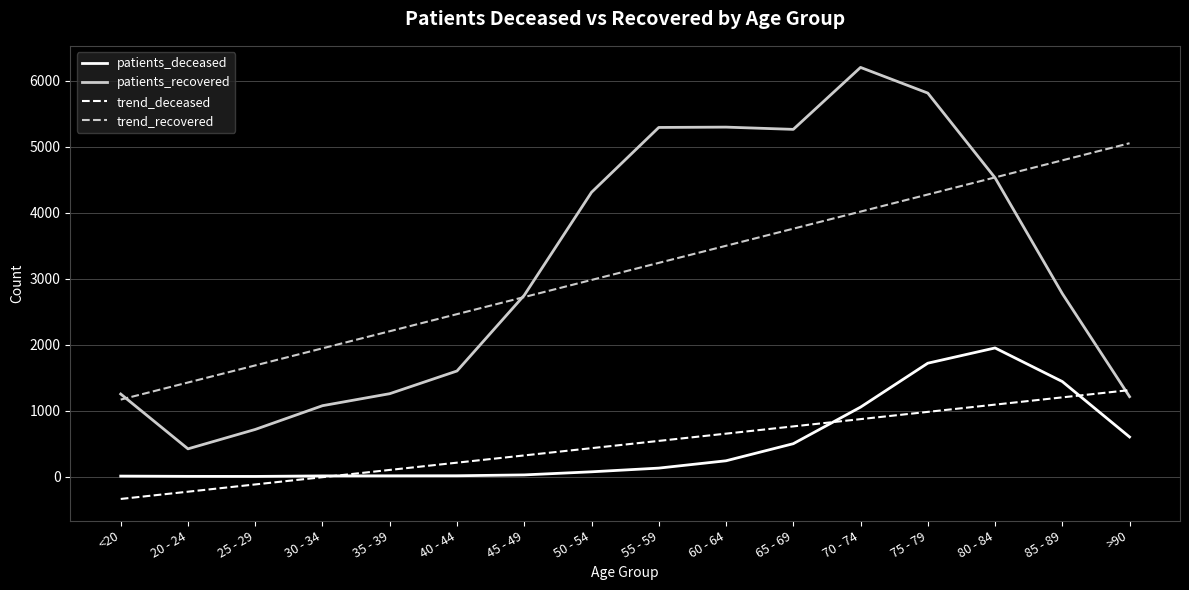

Read the patients_deceased value at 50 - 54.

72.0